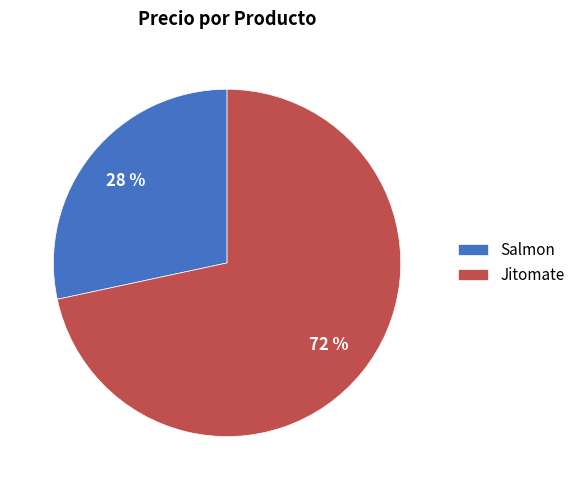

Do Salmon and Jitomate together represent more than half of the pie?

Yes